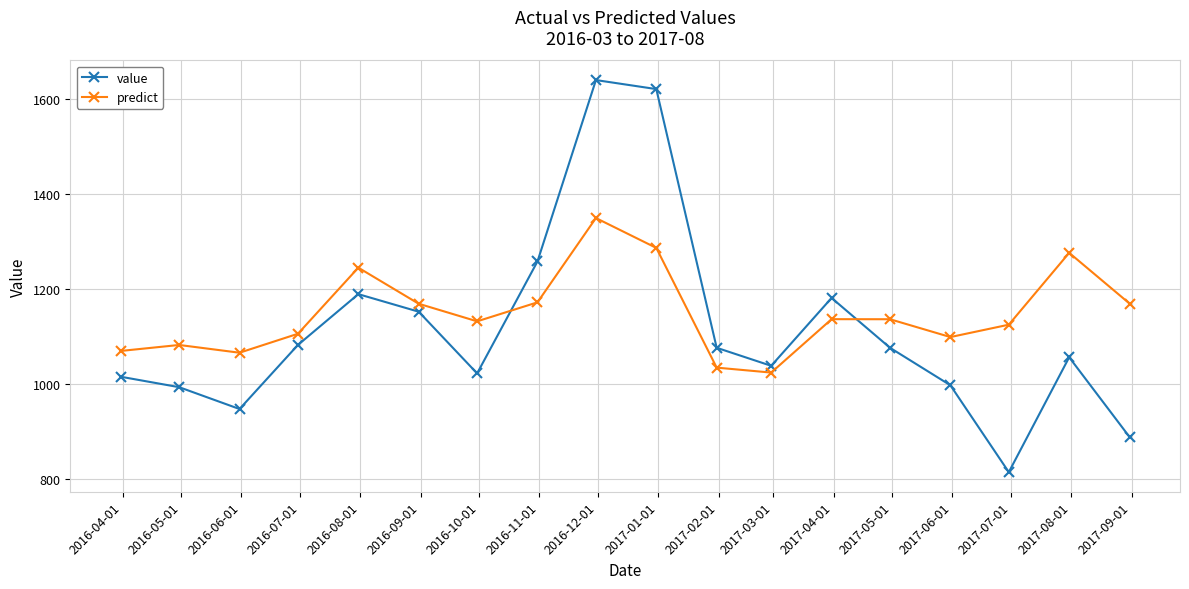

What is the value of the predict point at the 14th from the left?

1136.1